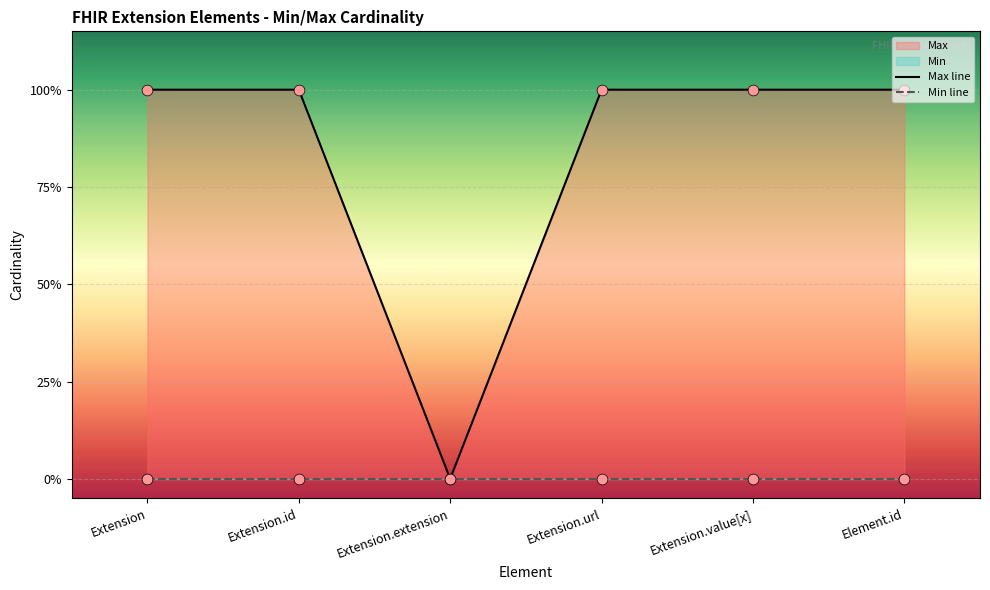

Which series contains the highest Y value?

Max line